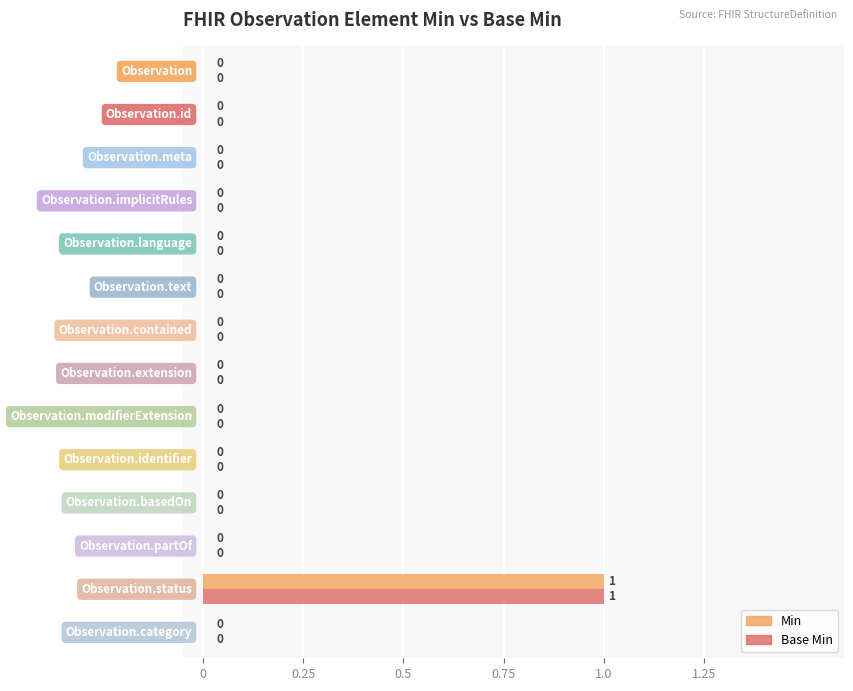

How many Base Min values are between 0 and 1?

14